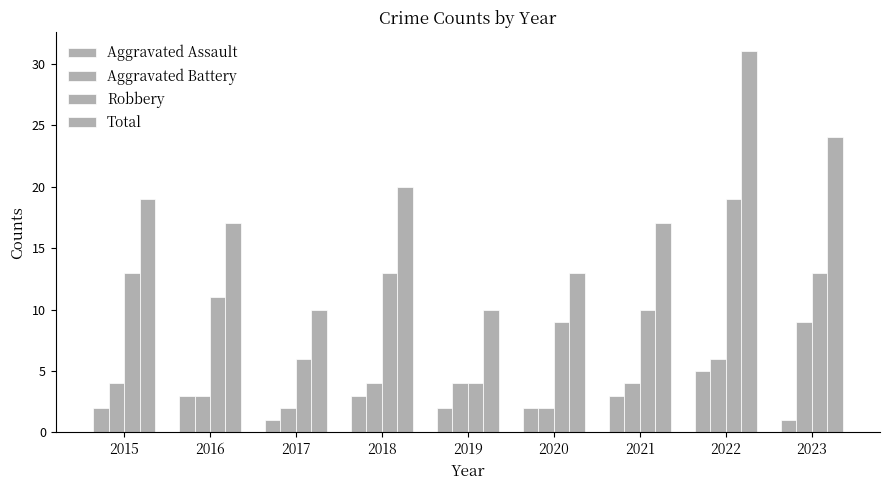

Which category has the lowest value in the Aggravated Battery series?

2017